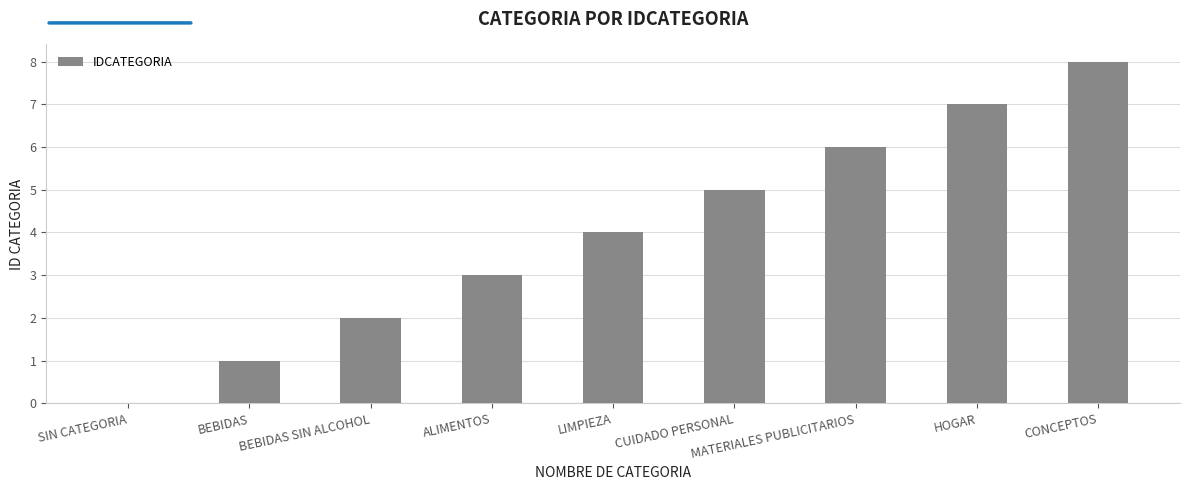

What is the sum of all values?

36